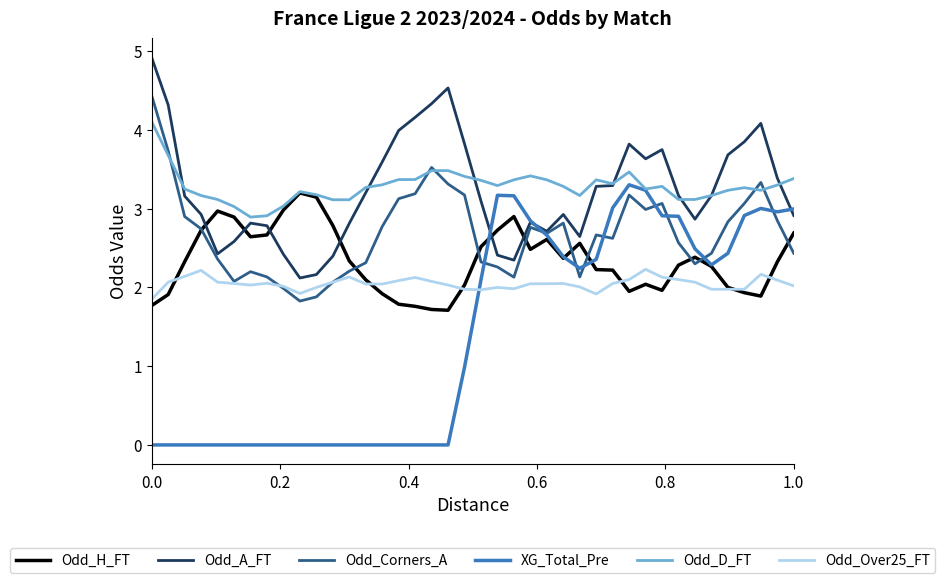

Which series ends up on top after the final intersection of Odd_Over25_FT and XG_Total_Pre?

XG_Total_Pre